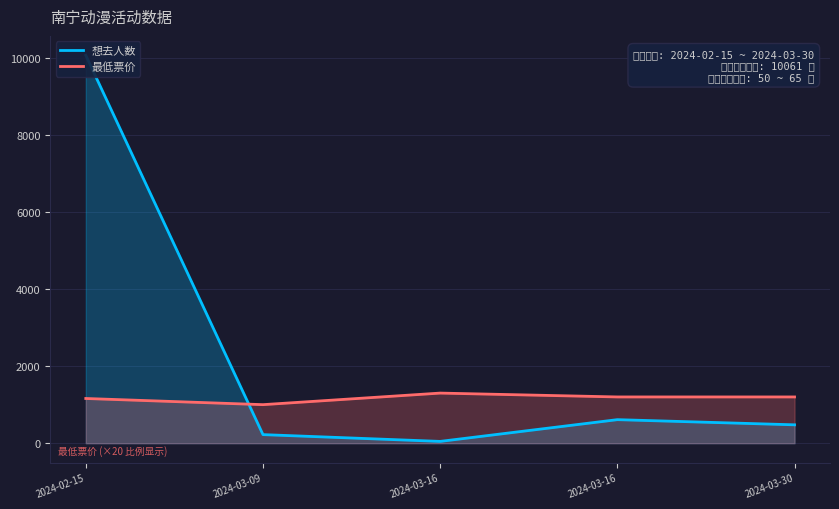

List the series in order of their overall mean, lowest first.

最低票价, 想去人数